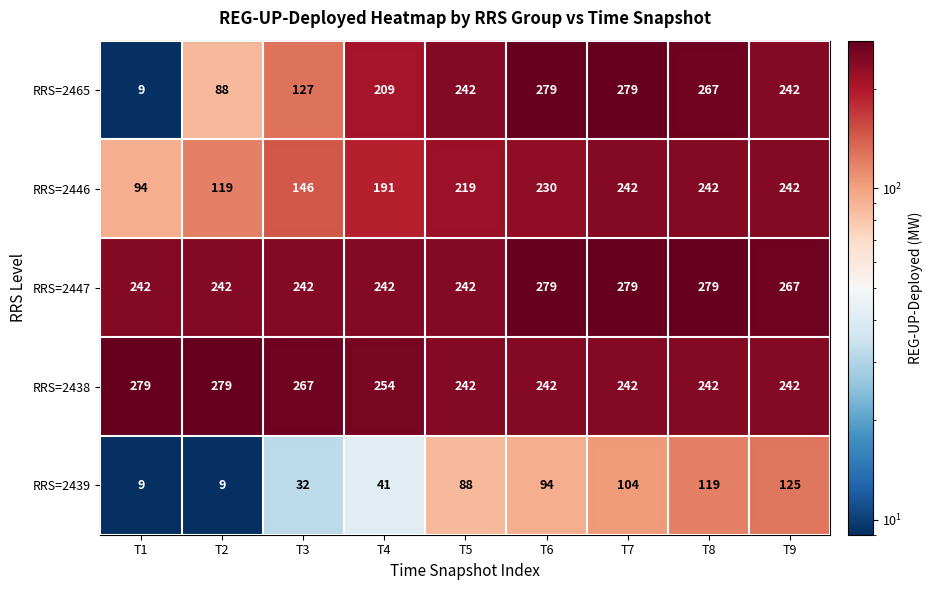

Which series has the largest range (max minus min)?

RRS=2465